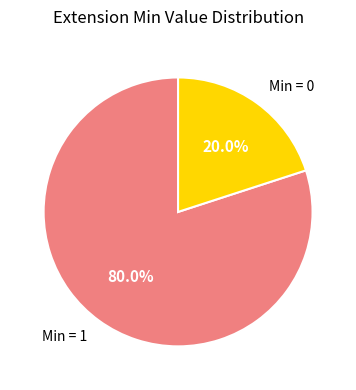

Do Min = 1 and Min = 0 together represent more than half of the pie?

Yes